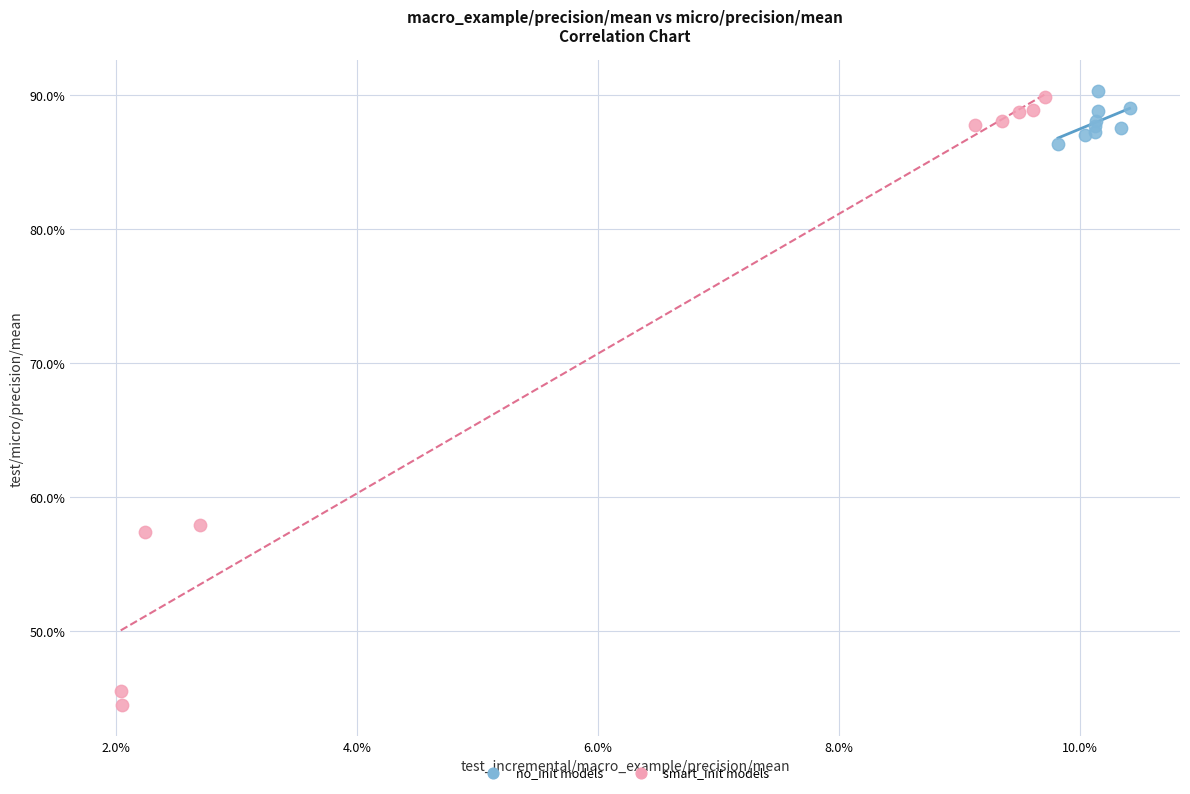

What are all the series names shown in the legend?

no_init models, smart_init models